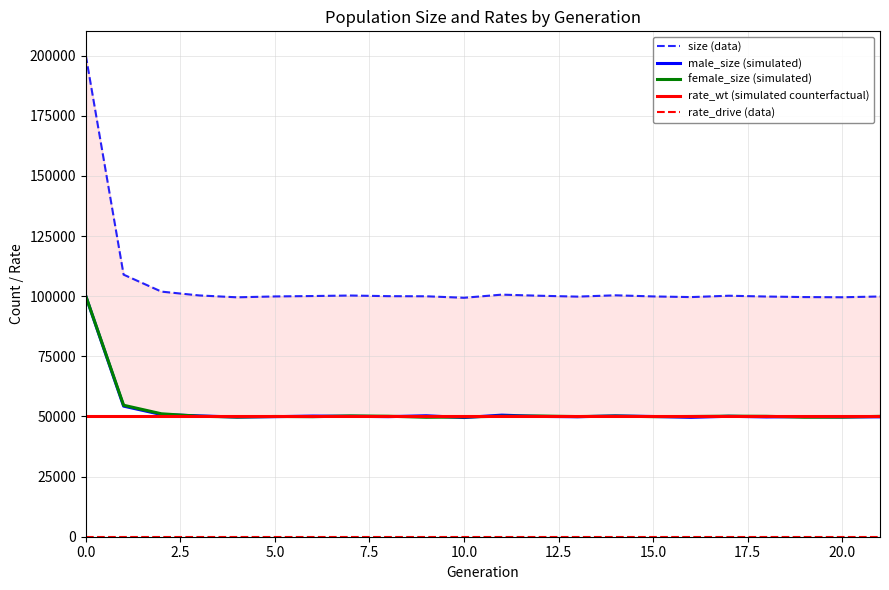

How many values in the size (data) series exceed 100030?

10